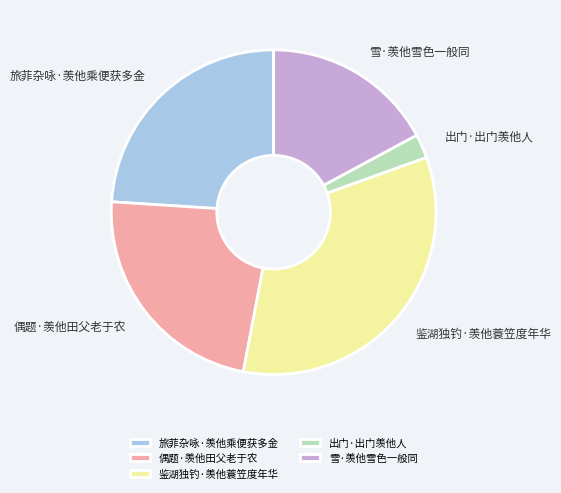

Is it true that 鉴湖独钓·羡他蓑笠度年华 is 42% of the pie?

False